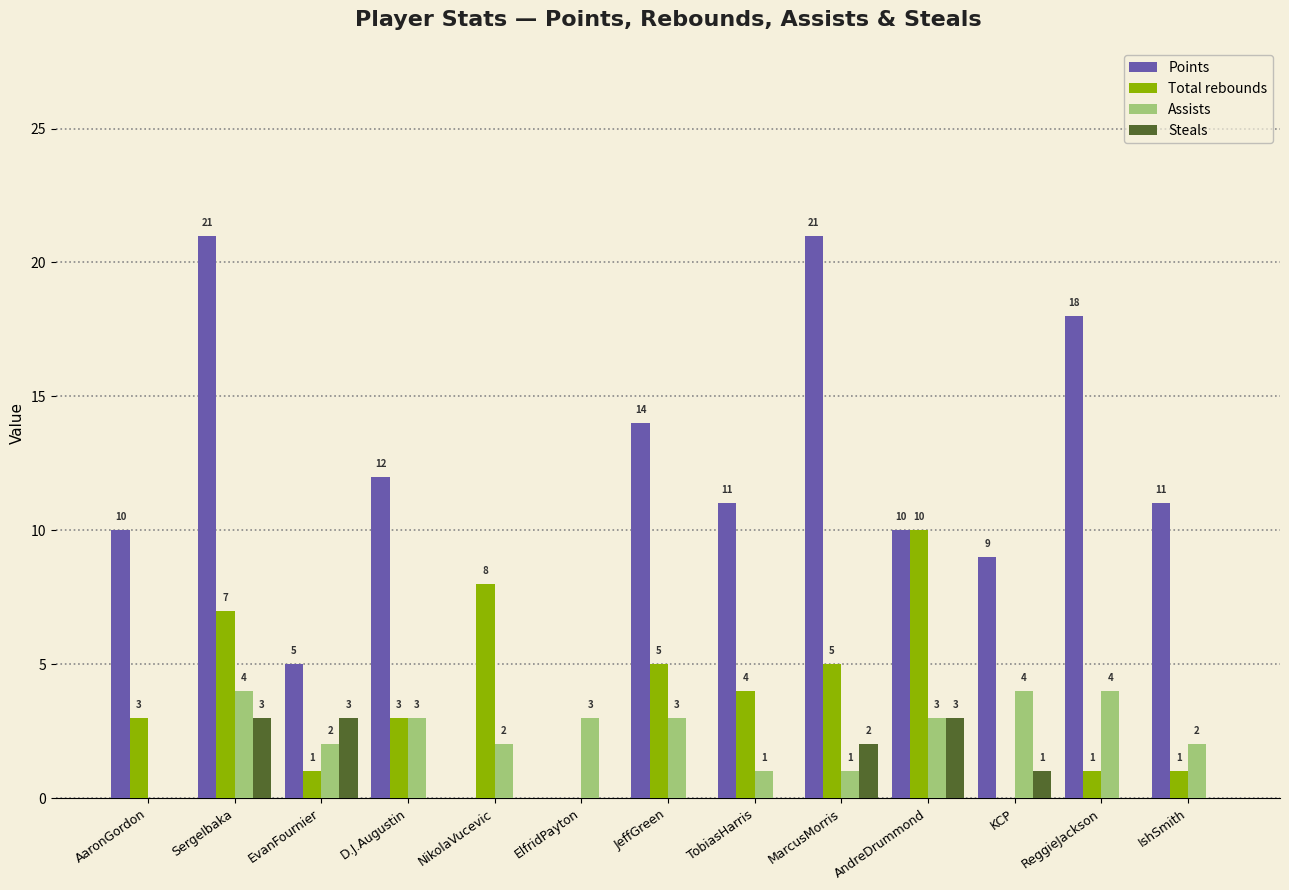

How many series are shown in this chart?

4